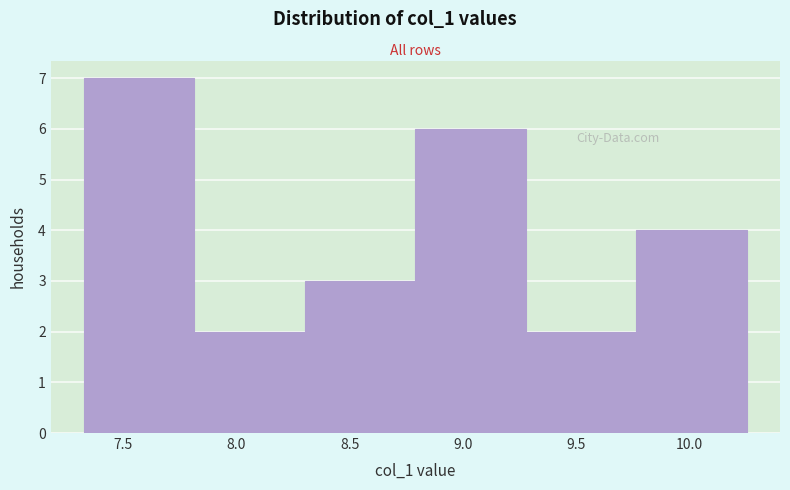

What is the height of the bar covering 7.35 to 7.80 on the x-axis? Neither the bar edges nor the heights are printed on the chart, so give them approximately, as read against the axes.

7